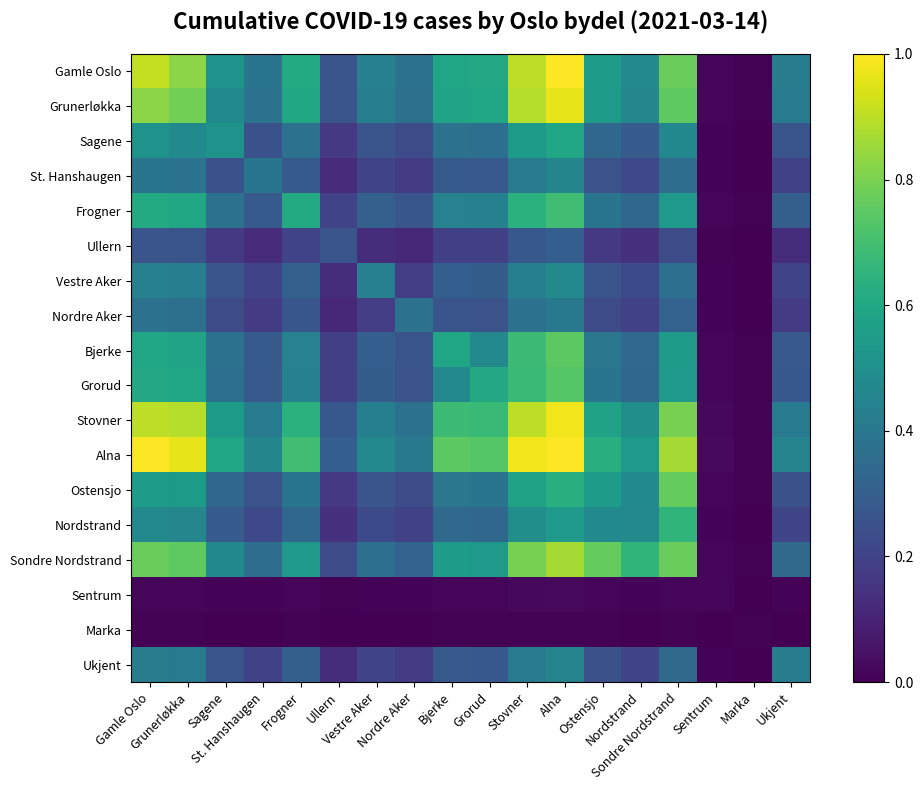

At which category is the sum across all series the highest?

Alna